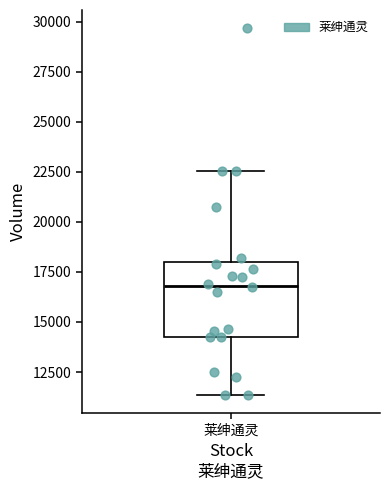

Transcribe this box plot: give where the median line is, the range the box spans, and where the two whiskers end, as read against the y-axis. The values are not printed on the chart, so give them approximately, as read against the axis.

median 17000, box 14500 to 18000, whiskers 11500 to 22500